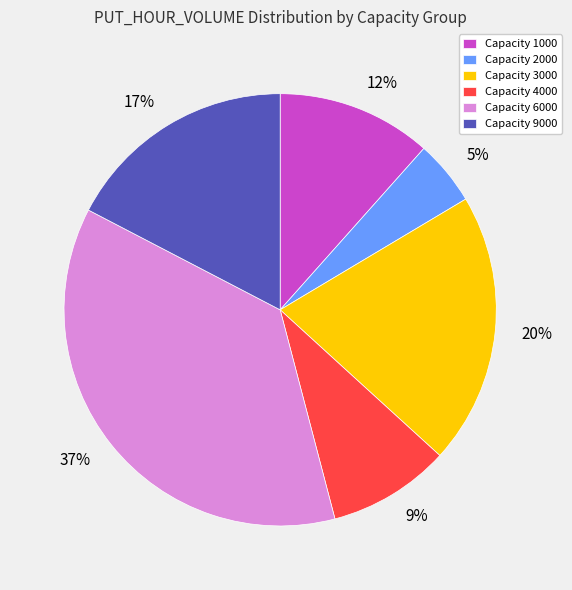

Between 9% and 5%, which is larger?

9%